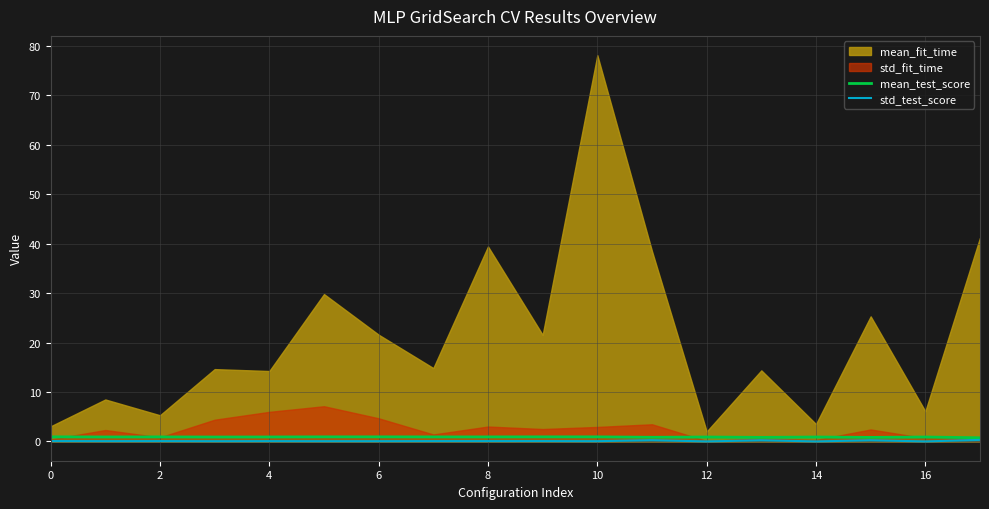

True or false: std_test_score has a value of 0.1 at 8.

True